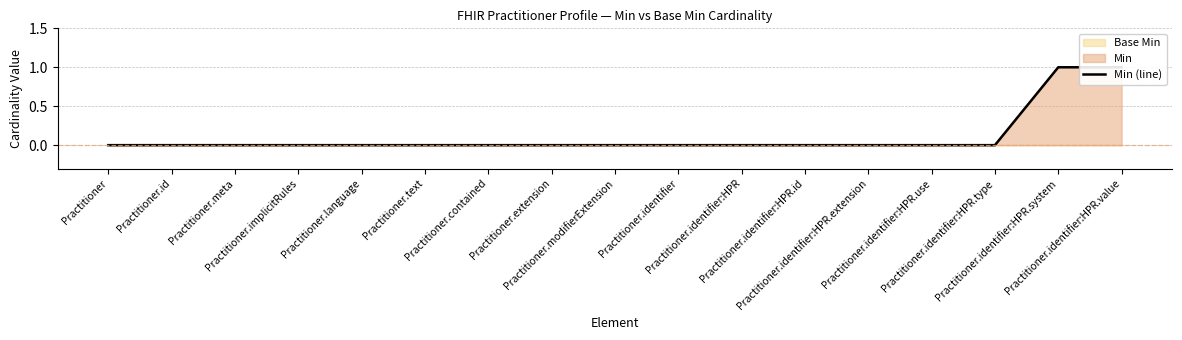

Is it true that the value at Practitioner.identifier:HPR.value is 1?

True